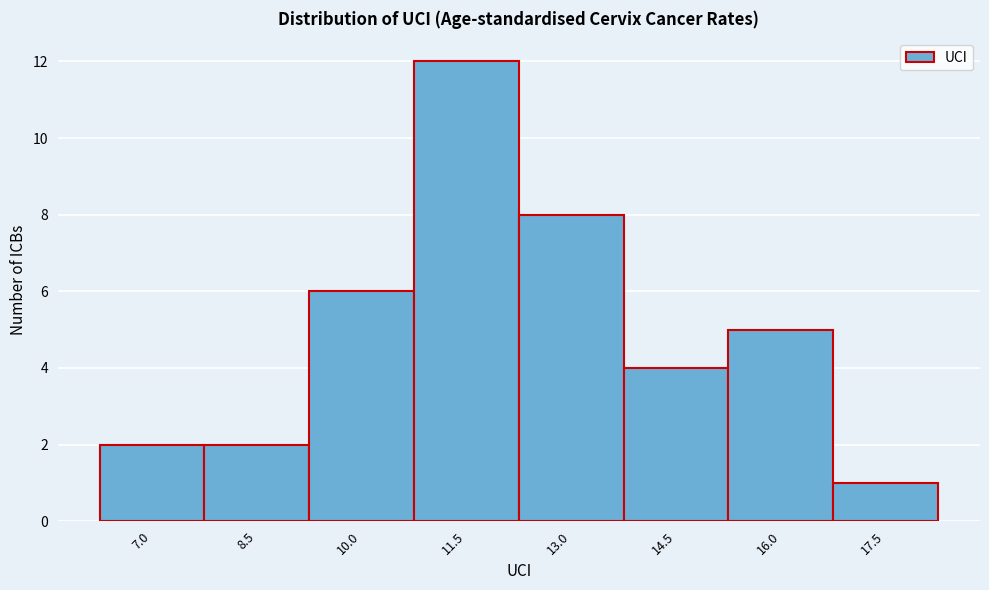

Reading left to right, what are all the values shown in this chart?

2	2	6	12	8	4	5	1